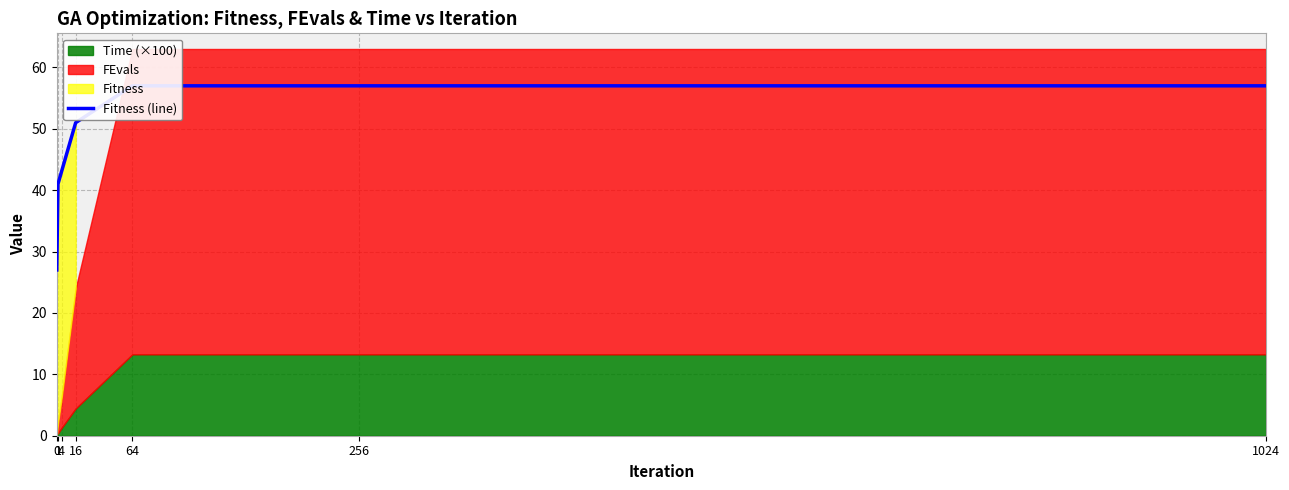

Which has a higher value, 16 or 64?

64